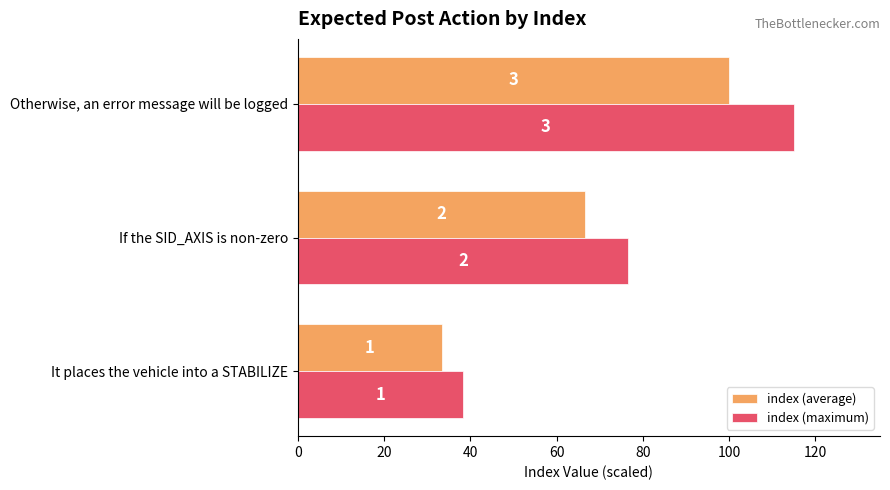

How many groups of bars are there?

3